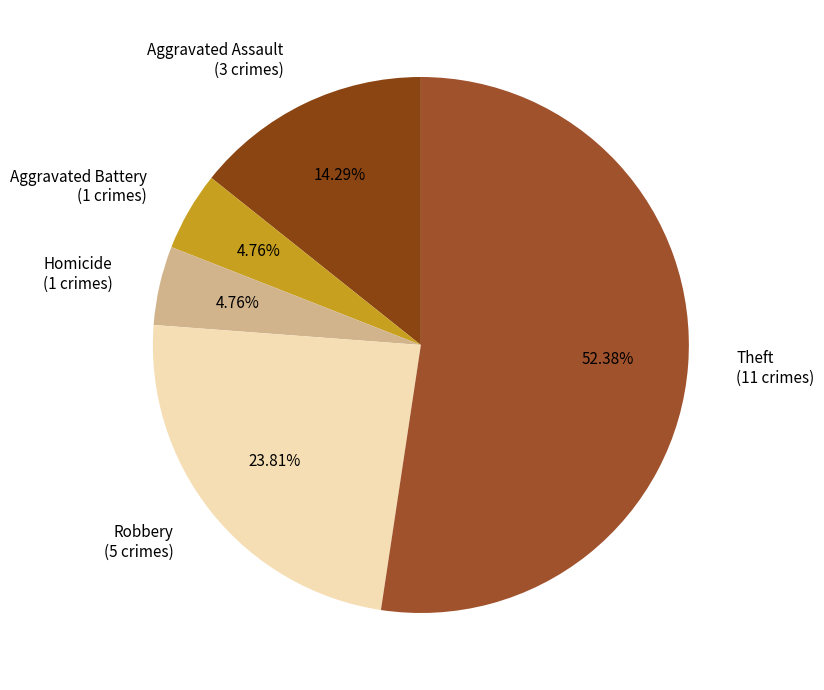

Is there a majority slice in this chart?

Yes